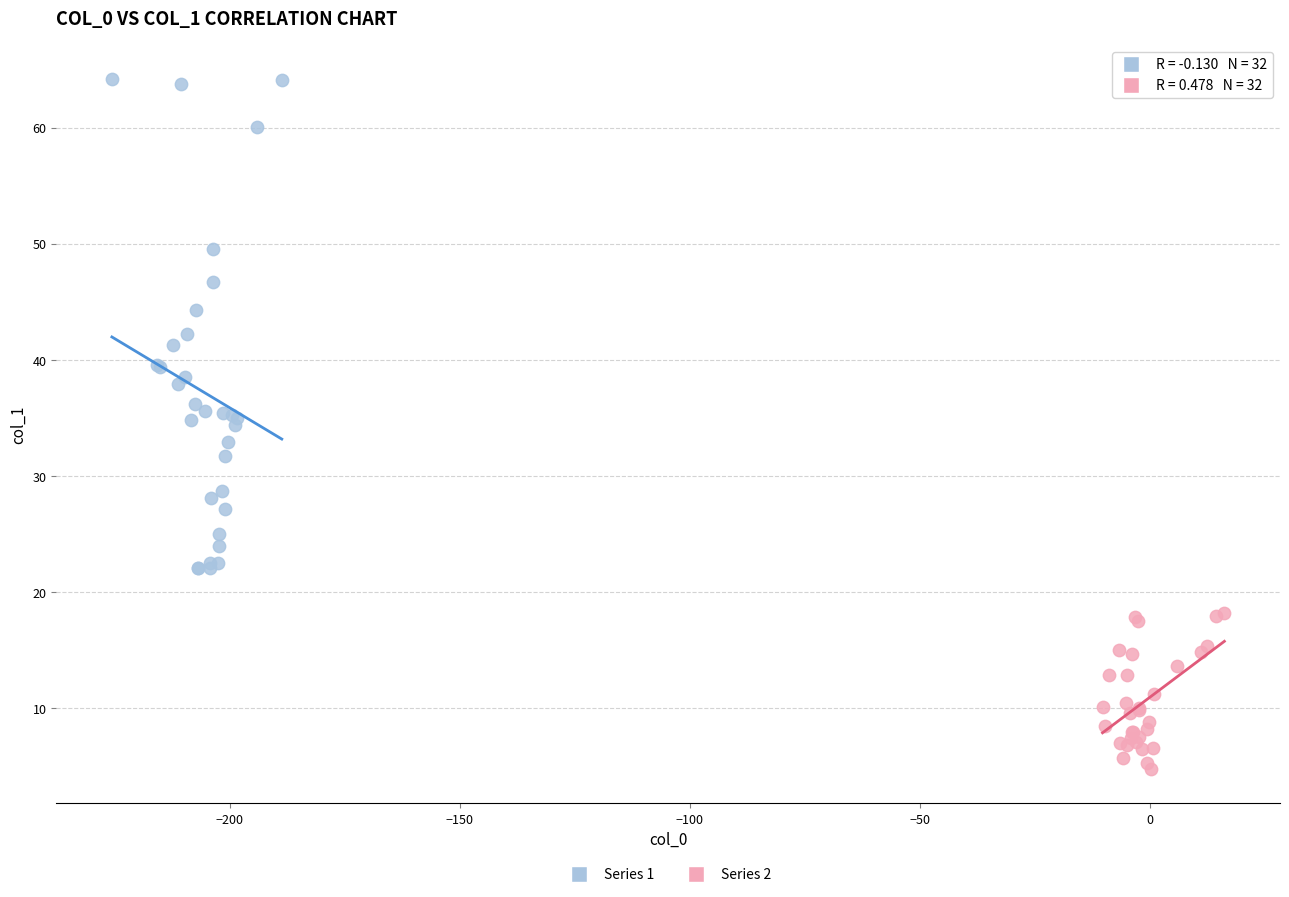

Which series reaches the maximum Y coordinate?

Series 1